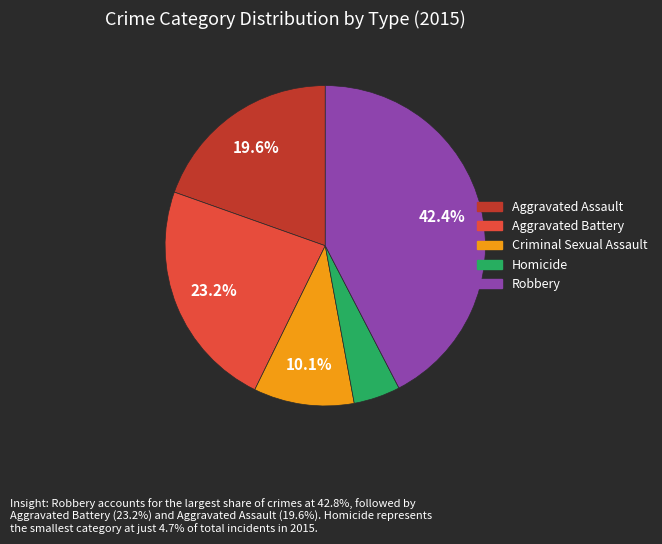

How many slices are in this pie chart?

5